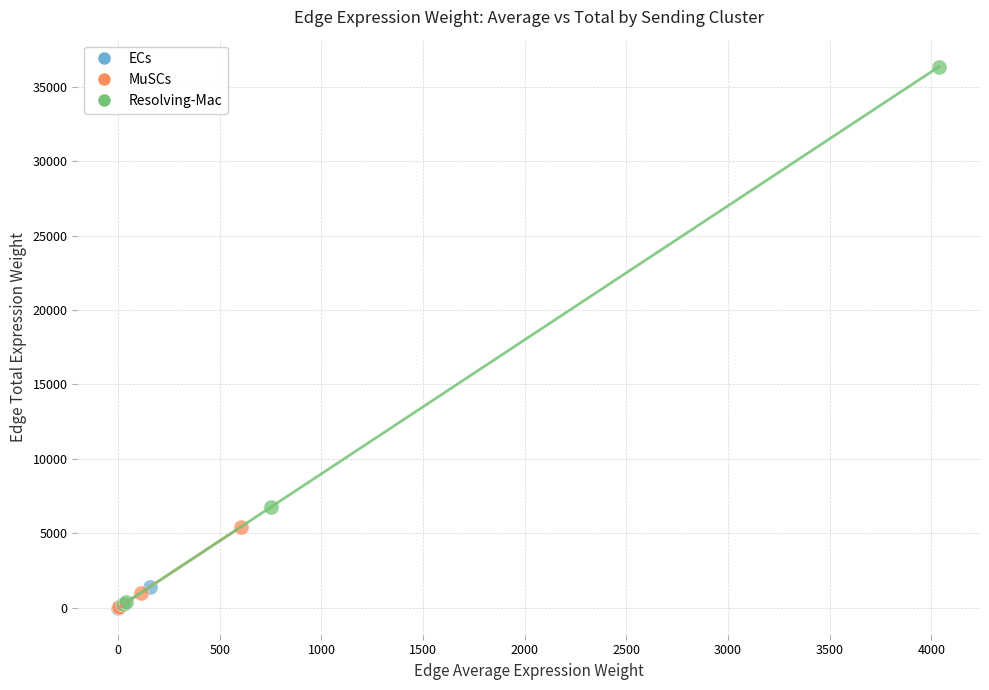

Which series contains the highest Y value?

Resolving-Mac